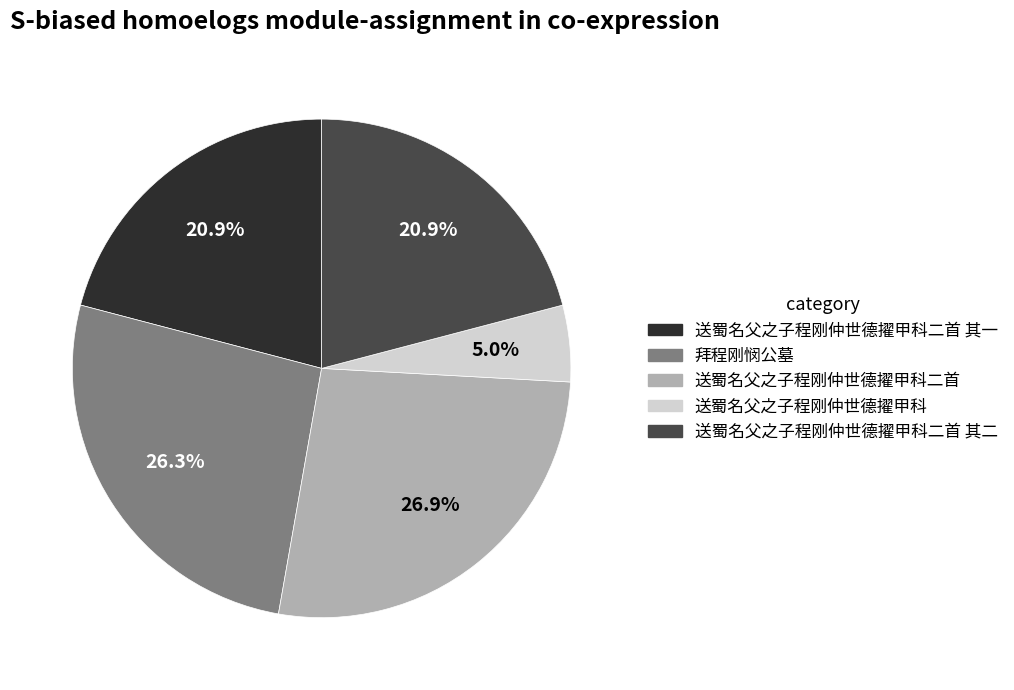

Is it true that 送蜀名父之子程刚仲世德擢甲科二首 其一 is 21% of the pie?

True